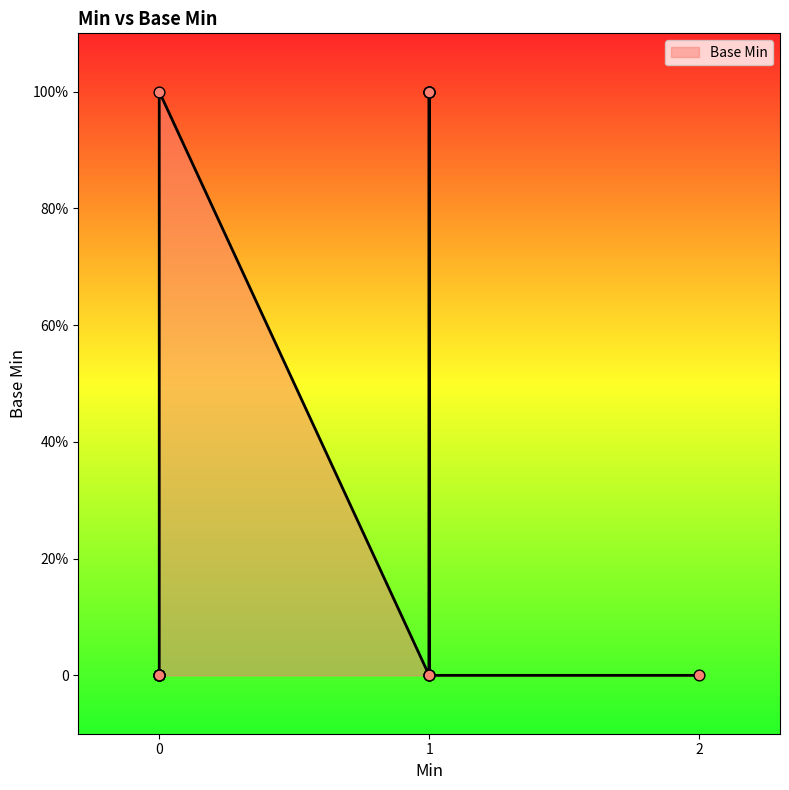

Between 1 and 1, which is larger?

1